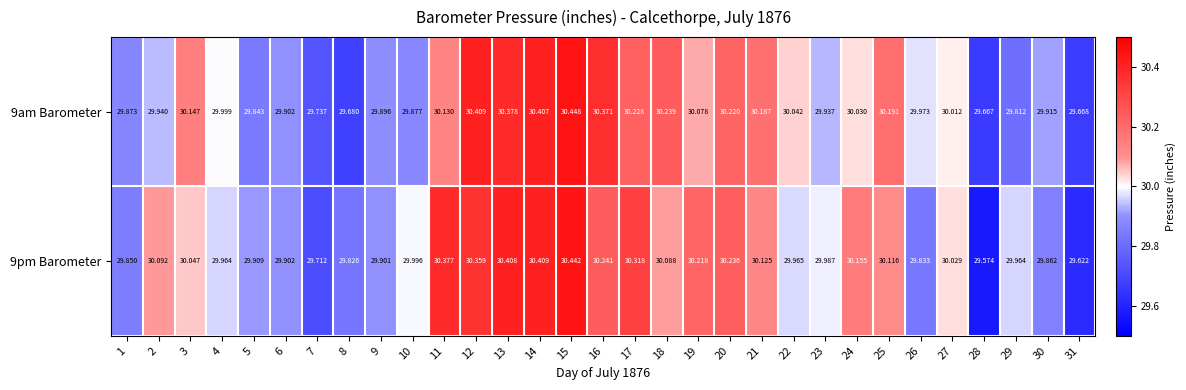

Is the value of 9am Barometer at 19 greater than the value of 9pm Barometer at 26?

Yes